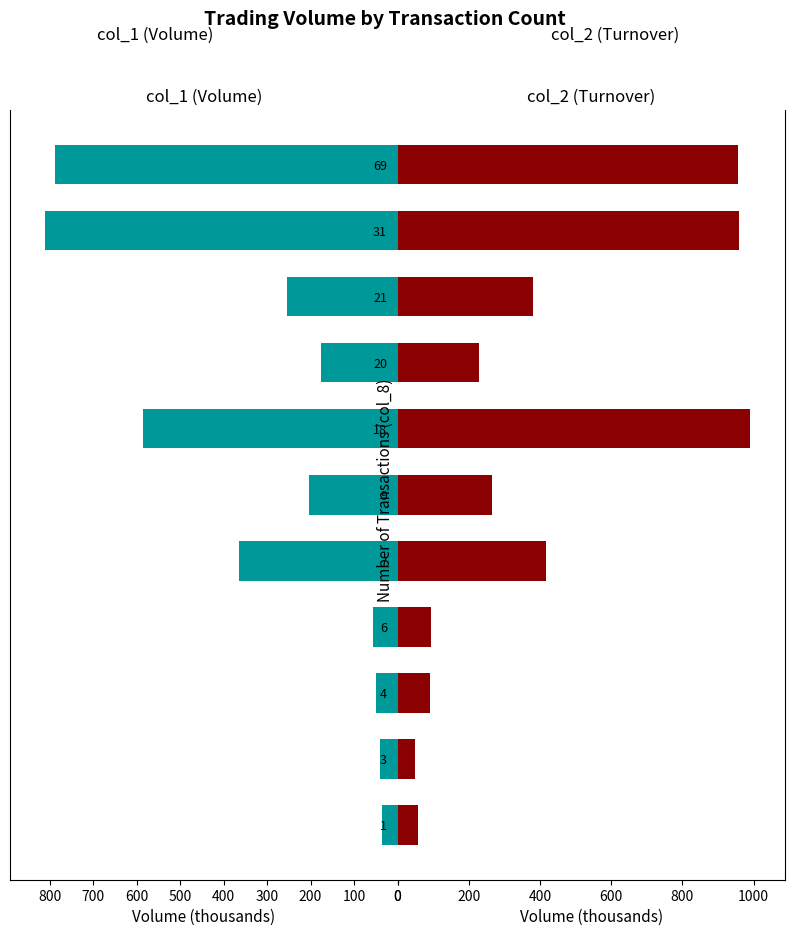

What is the sum of all col_1 values?

3365.0